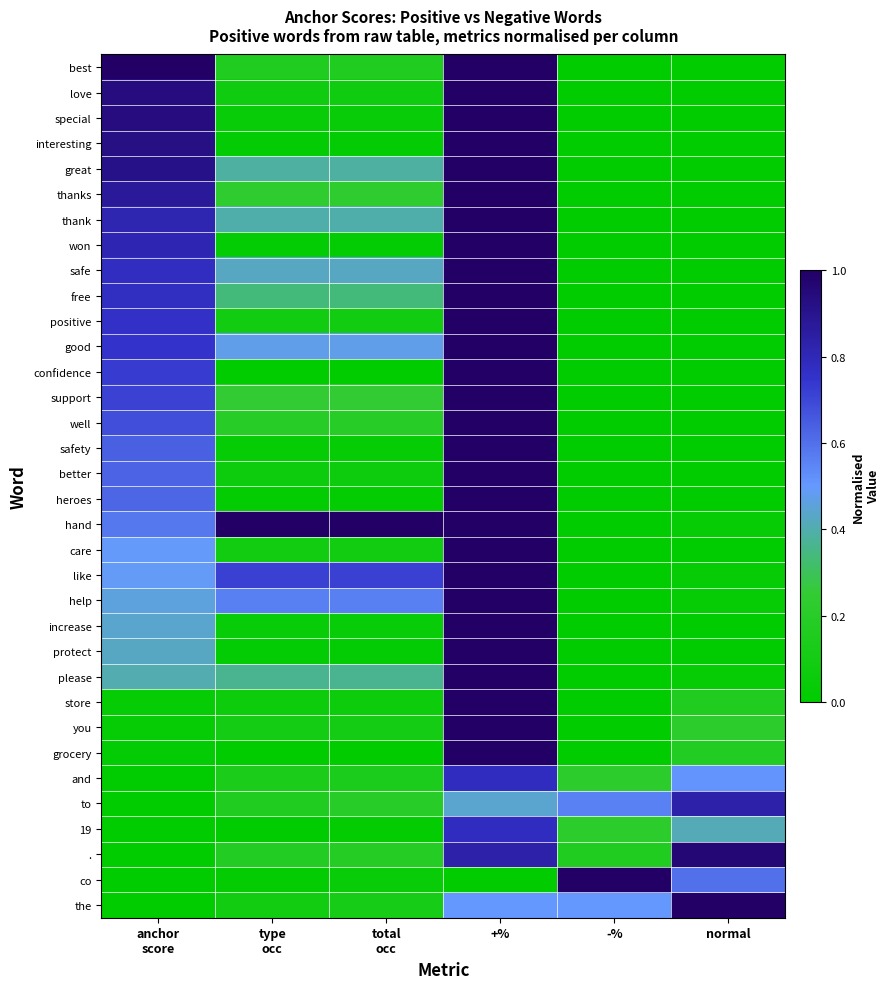

Count the number of data series in this chart.

34